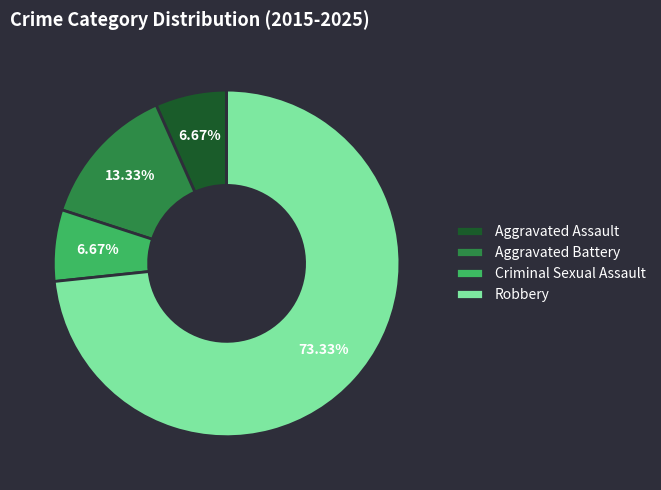

To the nearest percent, what percentage of the pie is Criminal Sexual Assault?

7%